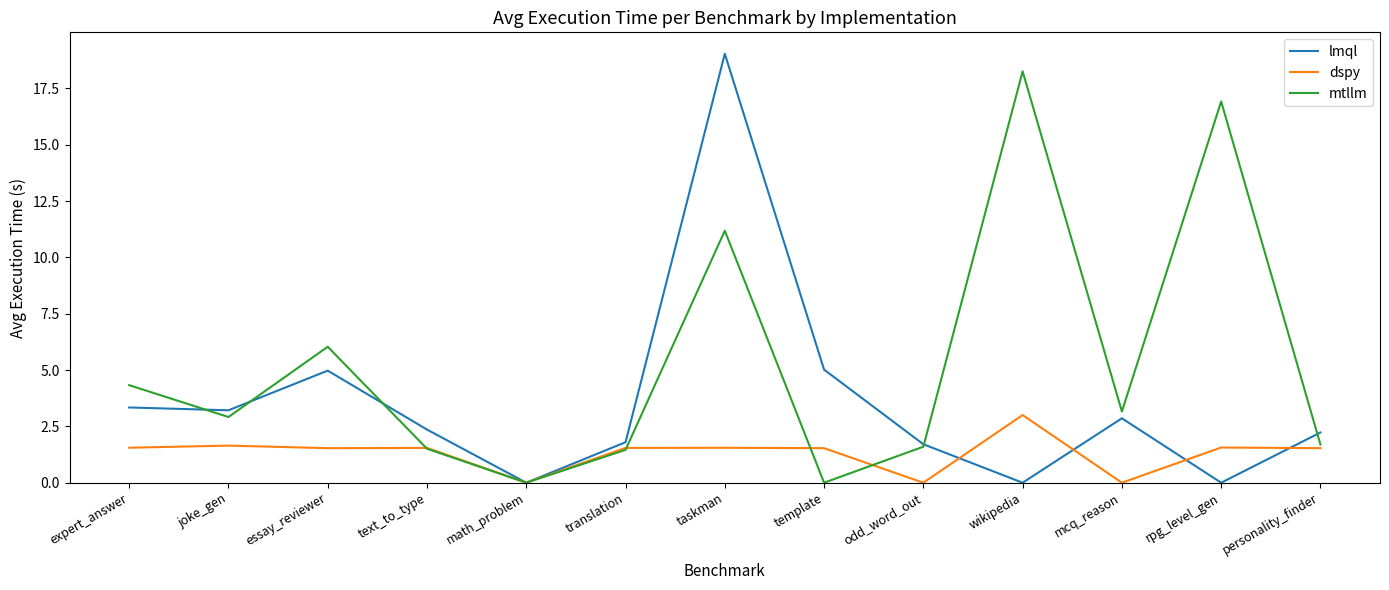

In lmql, how many points are lower than both neighbors (excluding endpoints)?

4